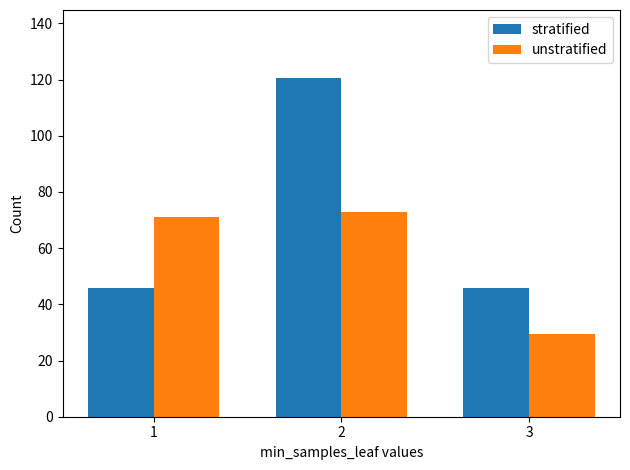

At how many categories does at least one series exceed 43?

3